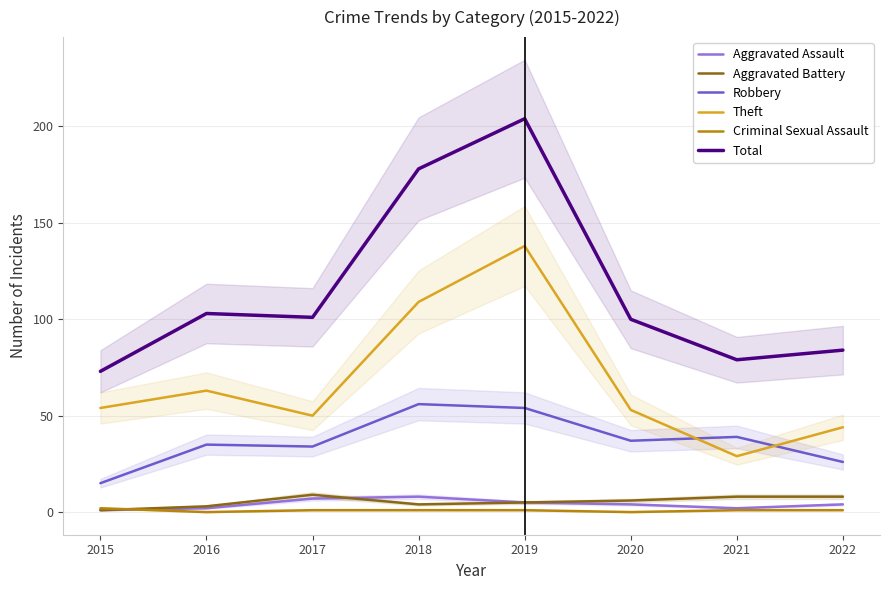

What is the sum of all Robbery values?

296